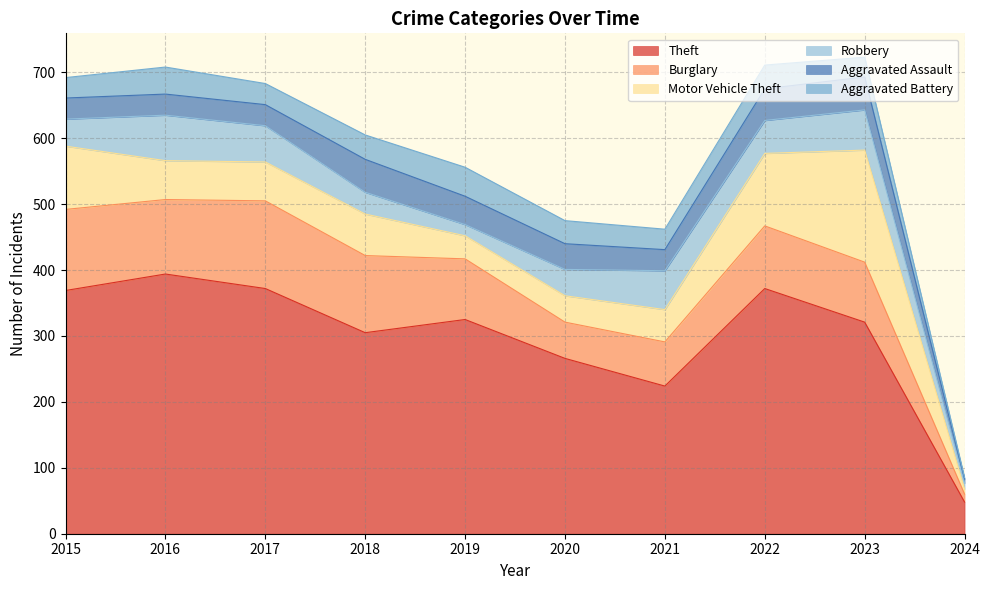

What is the total value across all series at 2023?

723